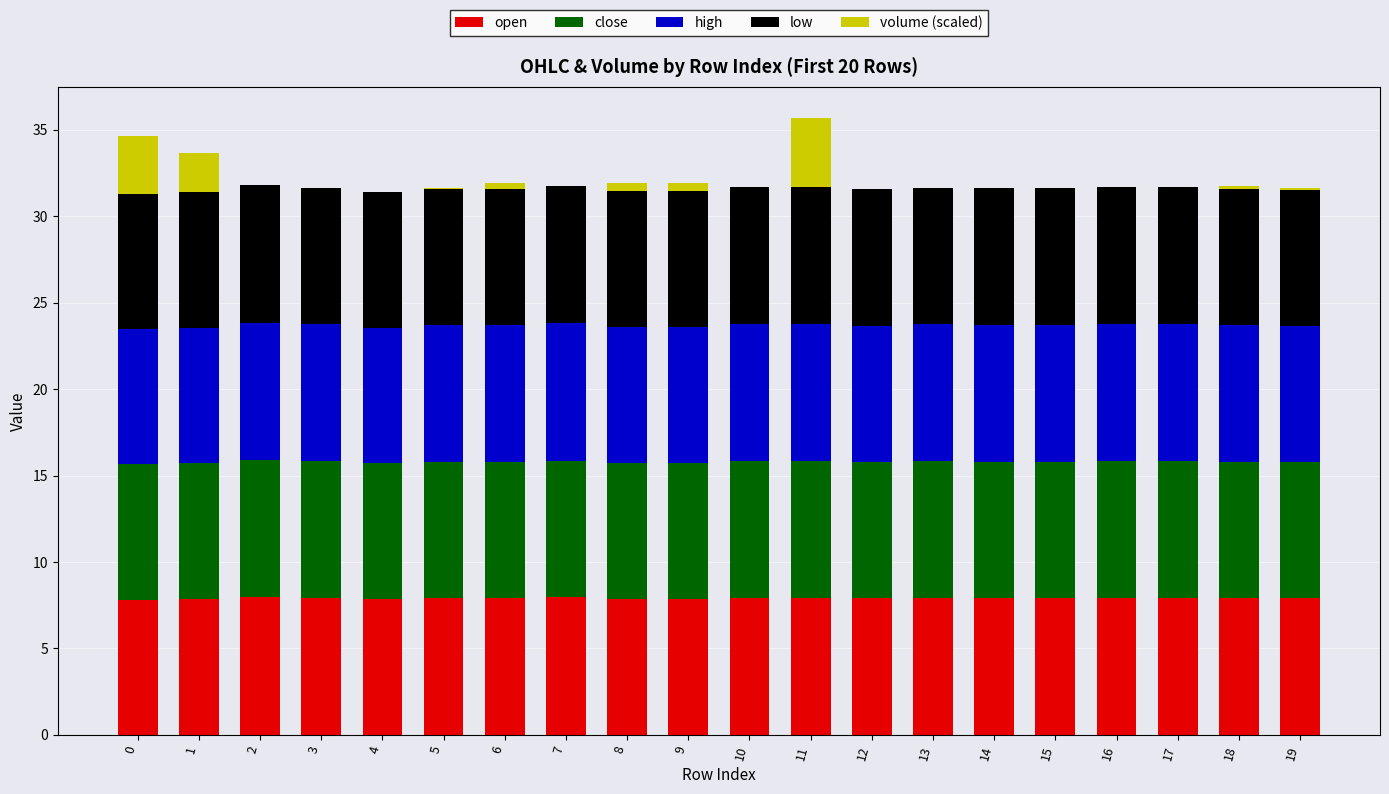

True or false: open has a value of 2.0 at 1.

False